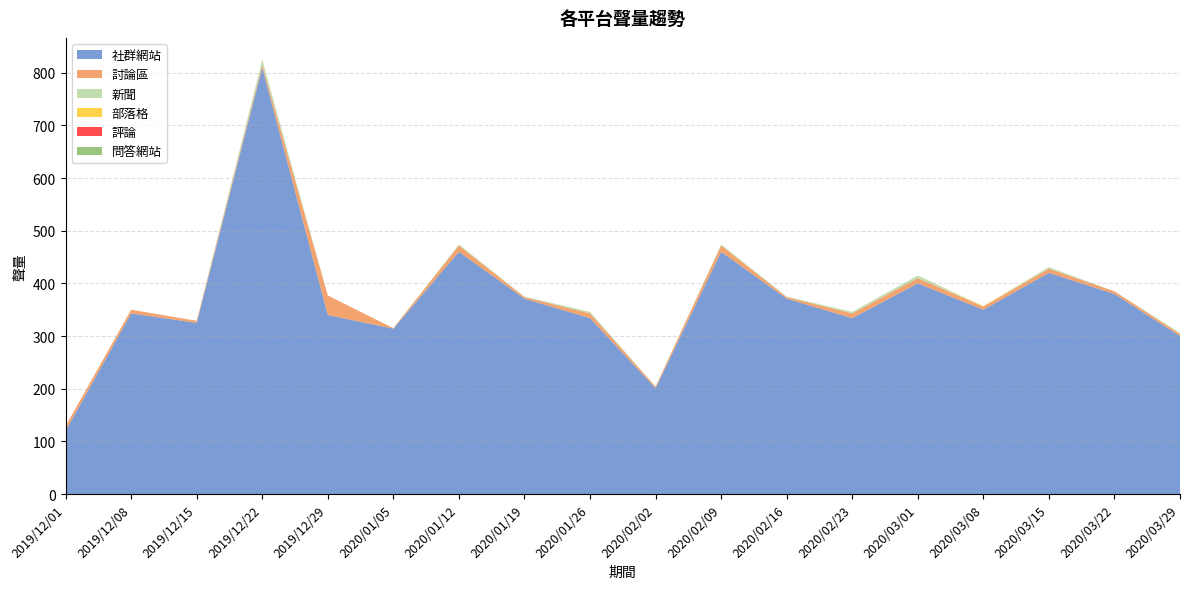

Reading left to right, transcribe all the data shown in this chart.

社群網站: 2019/12/01=120	2019/12/08=343	2019/12/15=325	2019/12/22=810	2019/12/29=340	2020/01/05=314	2020/01/12=460	2020/01/19=371	2020/01/26=334	2020/02/02=201	2020/02/09=460	2020/02/16=371	2020/02/23=334	2020/03/01=400	2020/03/08=350	2020/03/15=420	2020/03/22=380	2020/03/29=300
討論區: 2019/12/01=9	2019/12/08=7	2019/12/15=4	2019/12/22=5	2019/12/29=37	2020/01/05=1	2020/01/12=12	2020/01/19=3	2020/01/26=9	2020/02/02=3	2020/02/09=12	2020/02/16=3	2020/02/23=9	2020/03/01=10	2020/03/08=6	2020/03/15=8	2020/03/22=5	2020/03/29=4
新聞: 2019/12/01=0	2019/12/08=0	2019/12/15=0	2019/12/22=10	2019/12/29=0	2020/01/05=0	2020/01/12=2	2020/01/19=1	2020/01/26=3	2020/02/02=0	2020/02/09=2	2020/02/16=1	2020/02/23=3	2020/03/01=5	2020/03/08=0	2020/03/15=3	2020/03/22=0	2020/03/29=2
部落格: 2019/12/01=0	2019/12/08=0	2019/12/15=0	2019/12/22=0	2019/12/29=0	2020/01/05=0	2020/01/12=0	2020/01/19=0	2020/01/26=0	2020/02/02=0	2020/02/09=0	2020/02/16=0	2020/02/23=0	2020/03/01=0	2020/03/08=1	2020/03/15=0	2020/03/22=0	2020/03/29=0
評論: 2019/12/01=0	2019/12/08=0	2019/12/15=0	2019/12/22=0	2019/12/29=0	2020/01/05=0	2020/01/12=0	2020/01/19=0	2020/01/26=0	2020/02/02=0	2020/02/09=0	2020/02/16=0	2020/02/23=0	2020/03/01=0	2020/03/08=0	2020/03/15=0	2020/03/22=0	2020/03/29=0
問答網站: 2019/12/01=0	2019/12/08=0	2019/12/15=0	2019/12/22=0	2019/12/29=0	2020/01/05=0	2020/01/12=0	2020/01/19=0	2020/01/26=0	2020/02/02=0	2020/02/09=0	2020/02/16=0	2020/02/23=0	2020/03/01=0	2020/03/08=0	2020/03/15=0	2020/03/22=0	2020/03/29=0